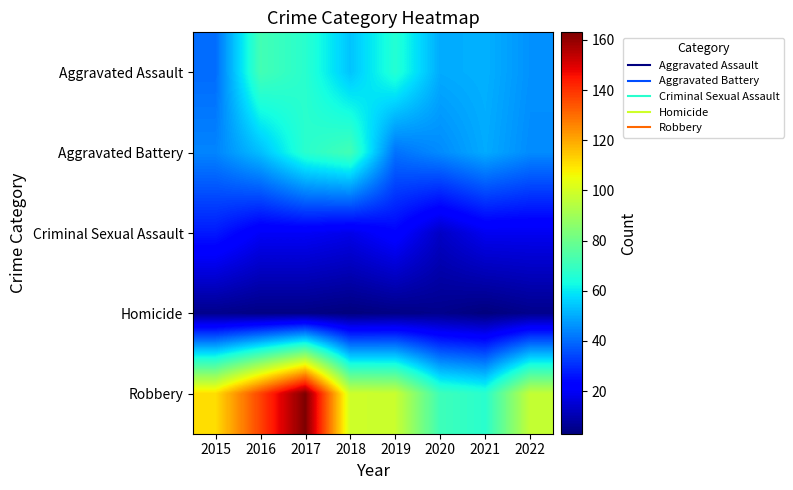

Rank the series at 2016 from lowest to highest value.

Homicide, Criminal Sexual Assault, Aggravated Battery, Aggravated Assault, Robbery